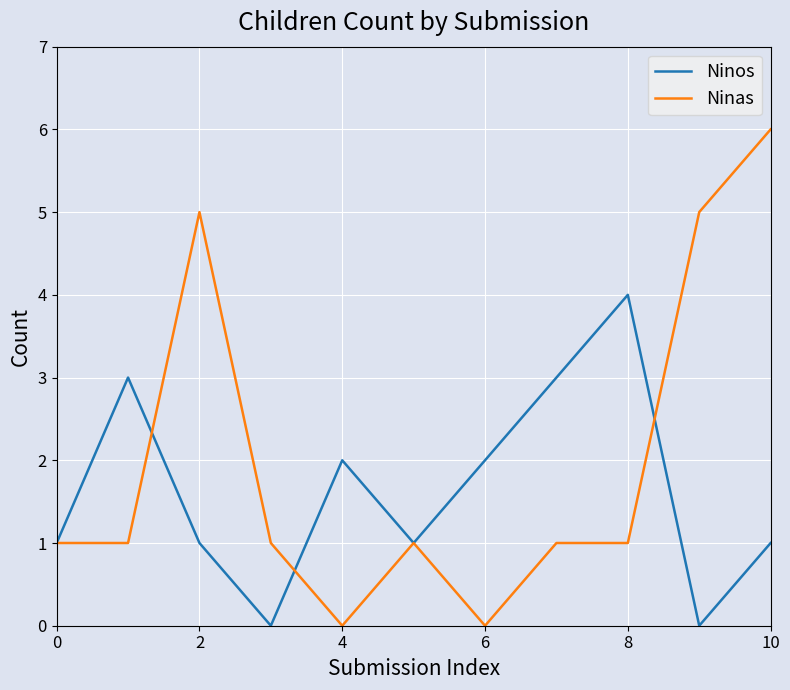

True or false: Ninos has more than 0 points higher than both neighbors.

True